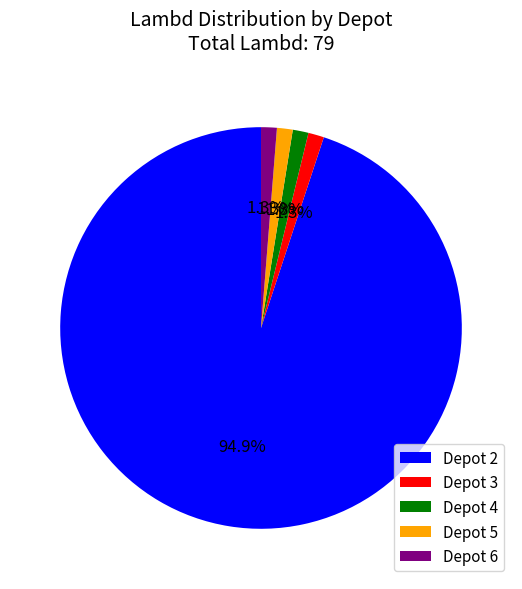

Does any single category account for the majority?

Yes